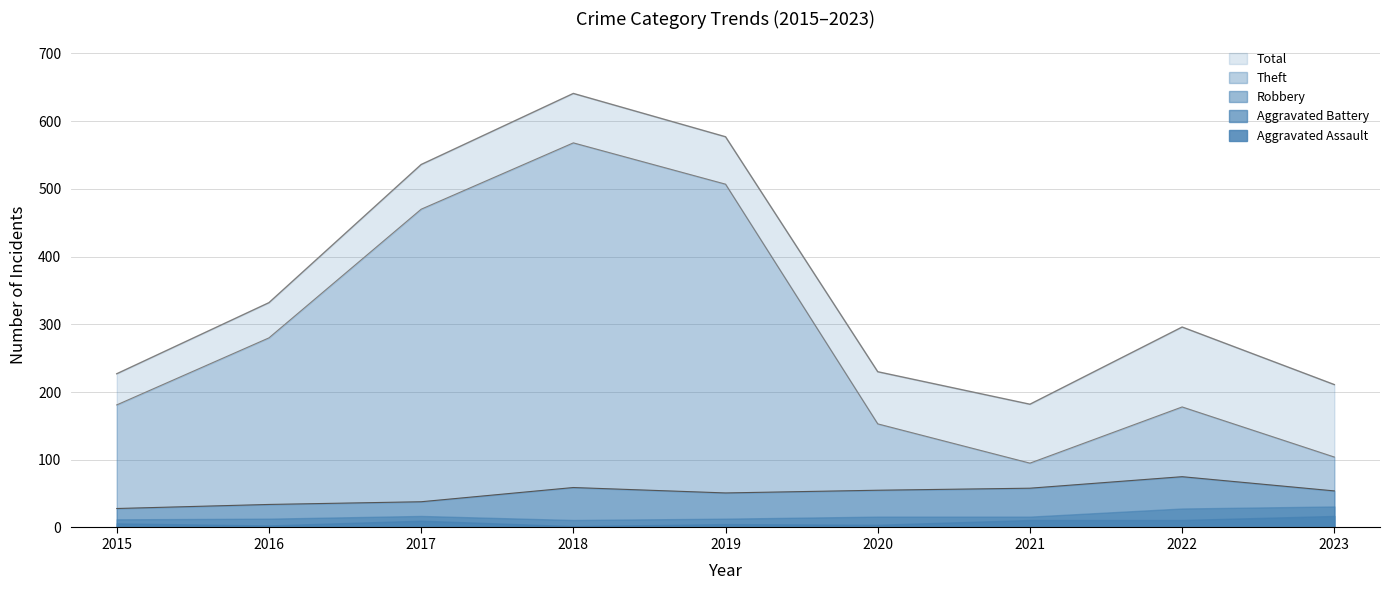

True or false: Total has a value of 148 at 2019.

False